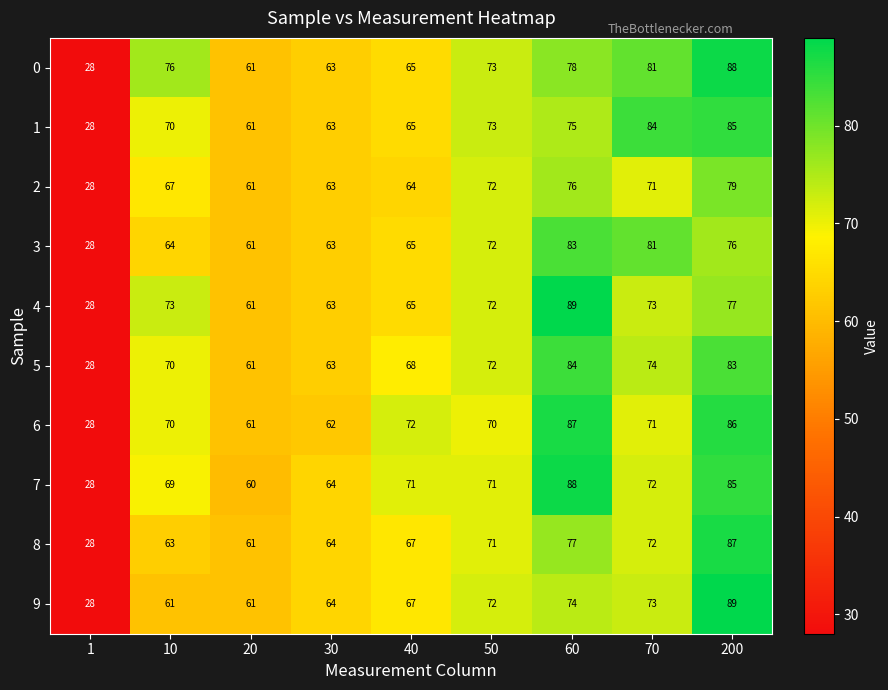

What is the sum of the 7 values at 60 and 200?

173